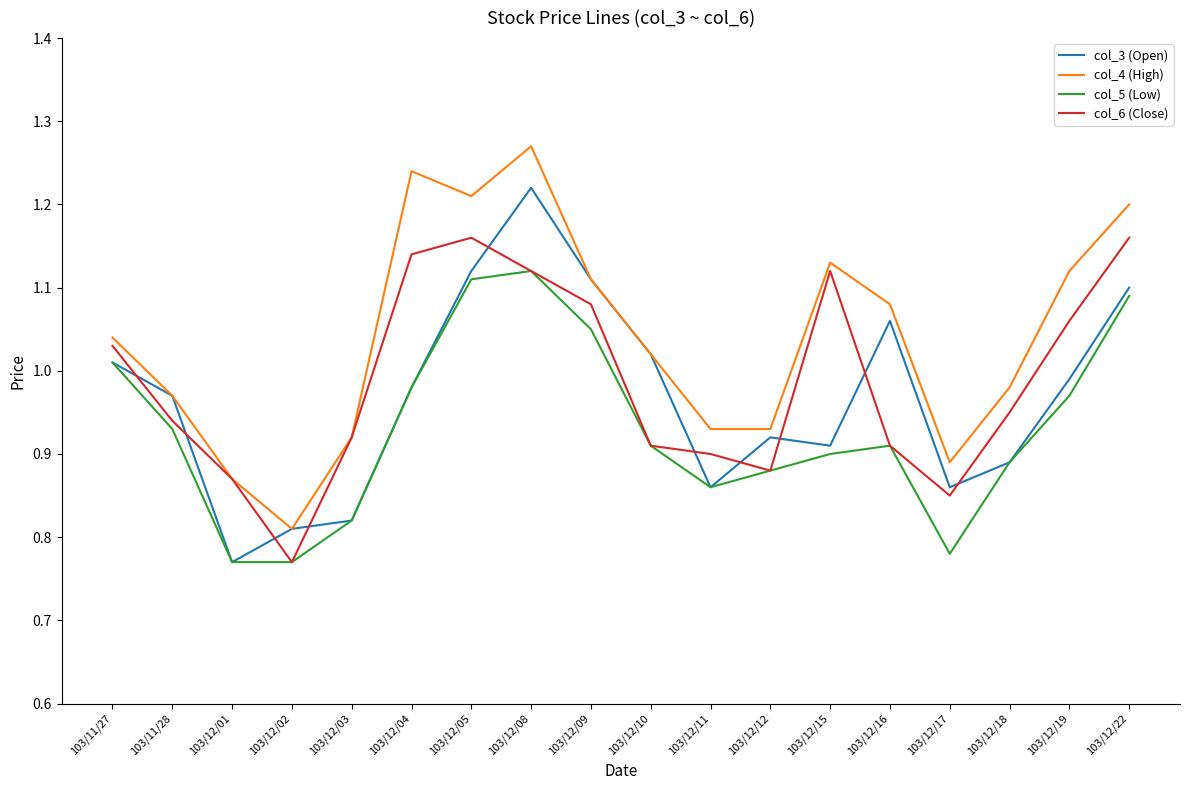

True or false: col_3 (Open) has a value of 1.7 at 103/12/04.

False